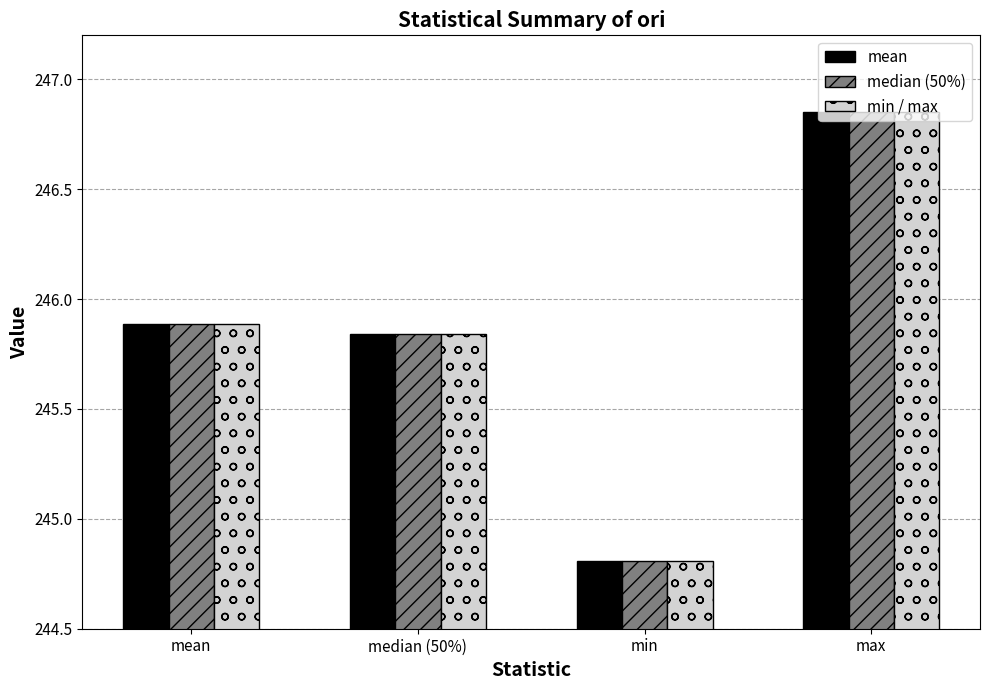

How many series are shown in this chart?

3